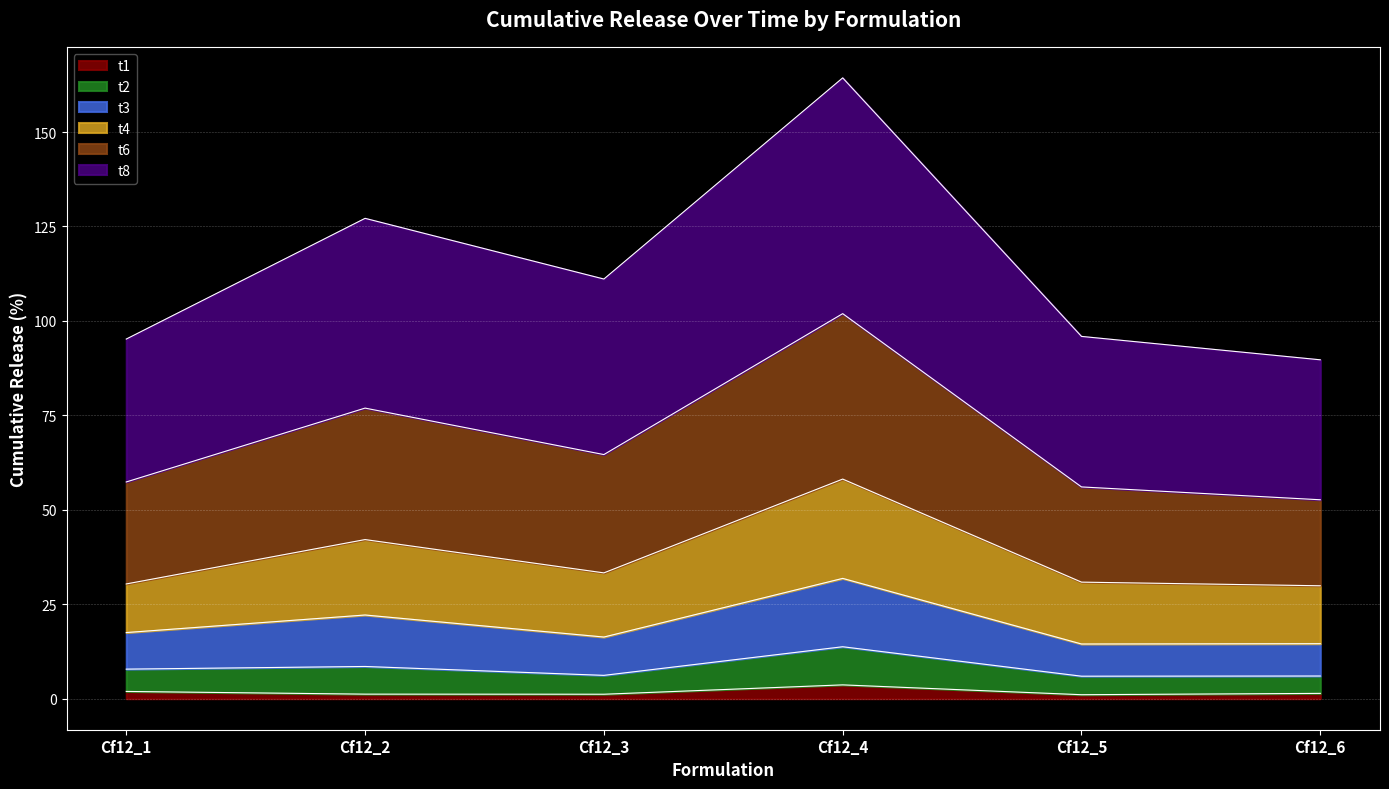

What is the highest value of the t1 series?

3.7